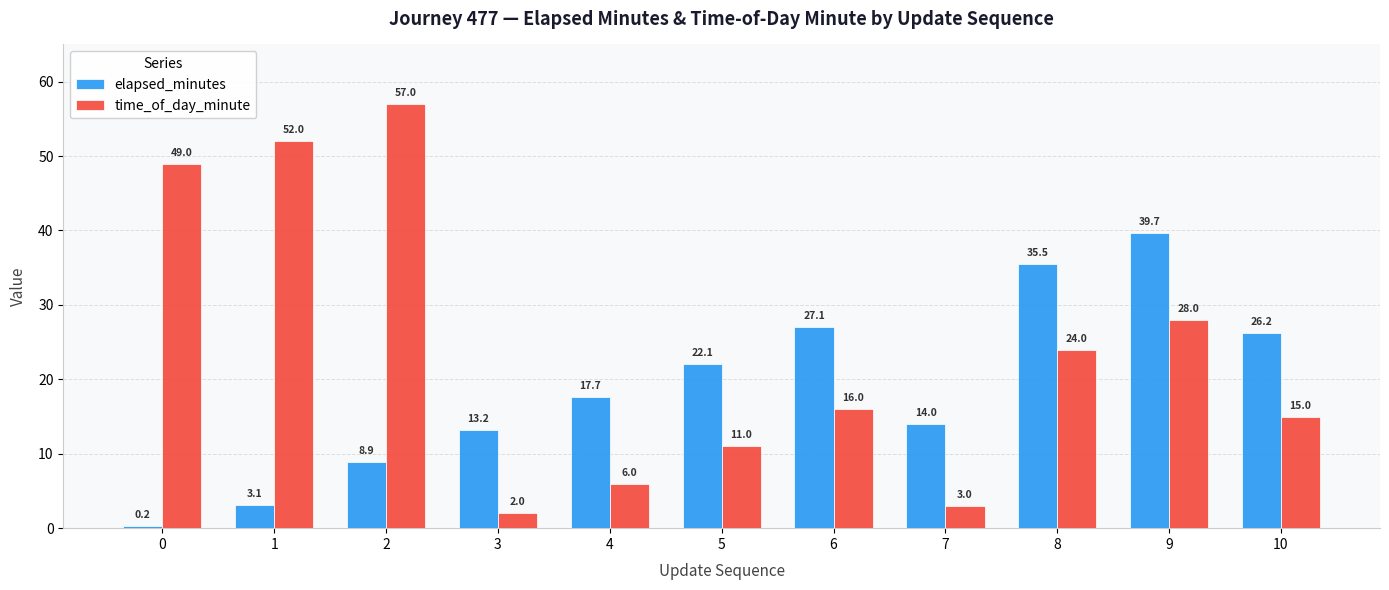

Which series changed the most between 5 and 10?

elapsed_minutes